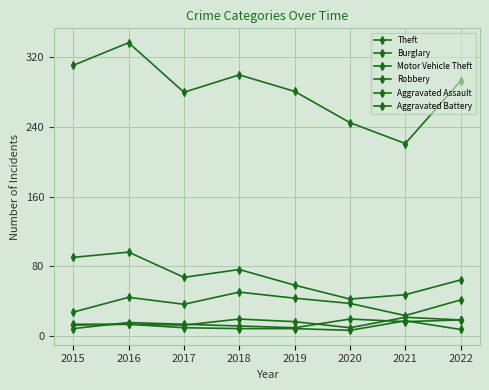

What is the value of the Burglary point at the 6th from the left?

42